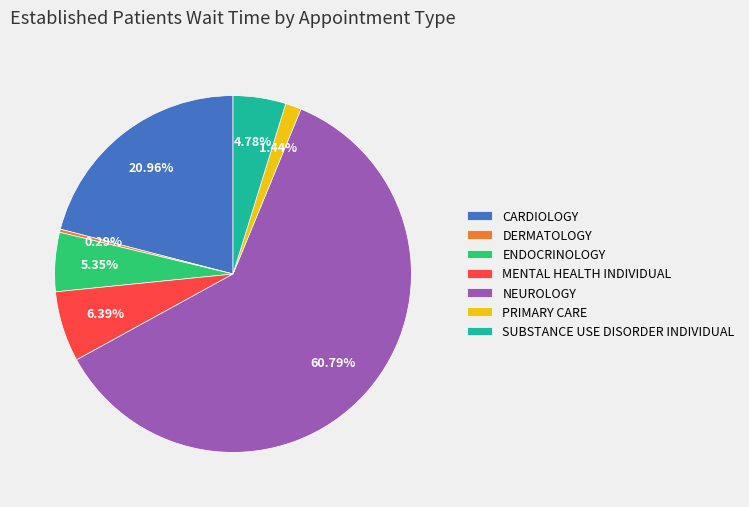

Which slice is the largest?

NEUROLOGY